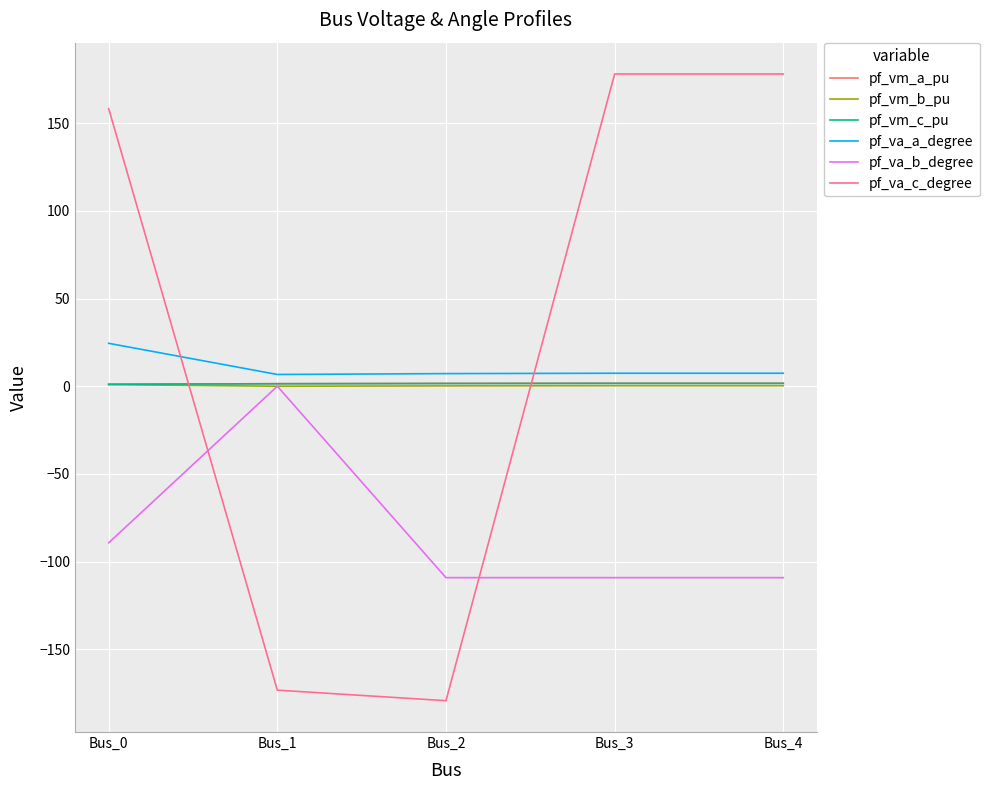

How many lines are shown in the chart?

6